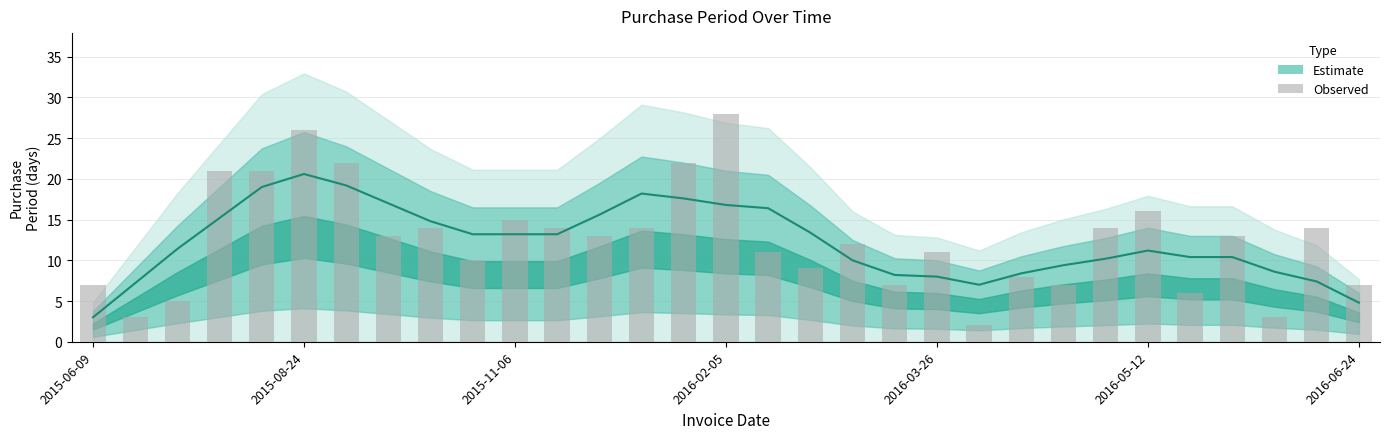

What is the greatest value displayed?

28